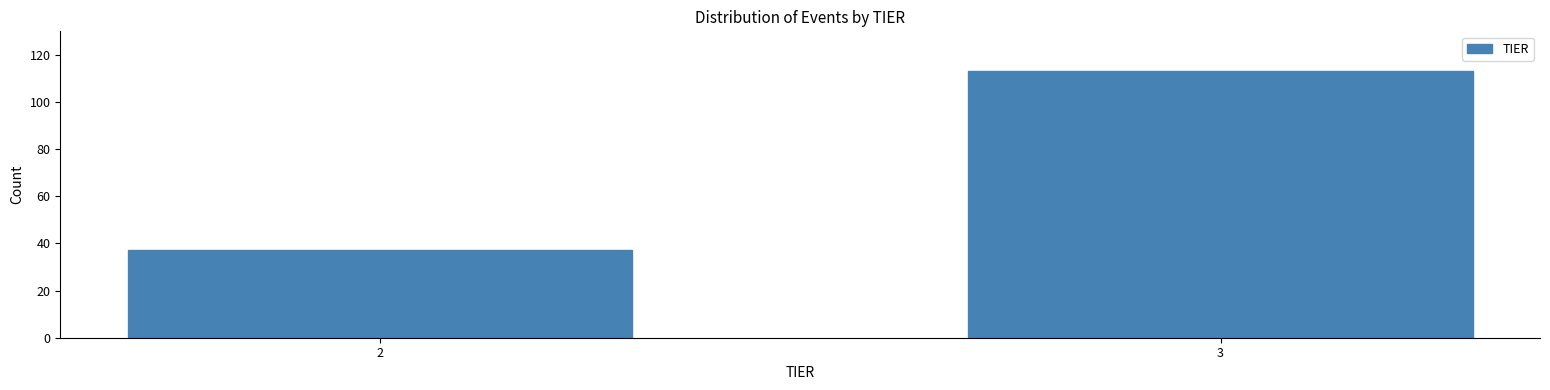

Reading left to right, list all the values displayed in this chart.

2=37	3=113